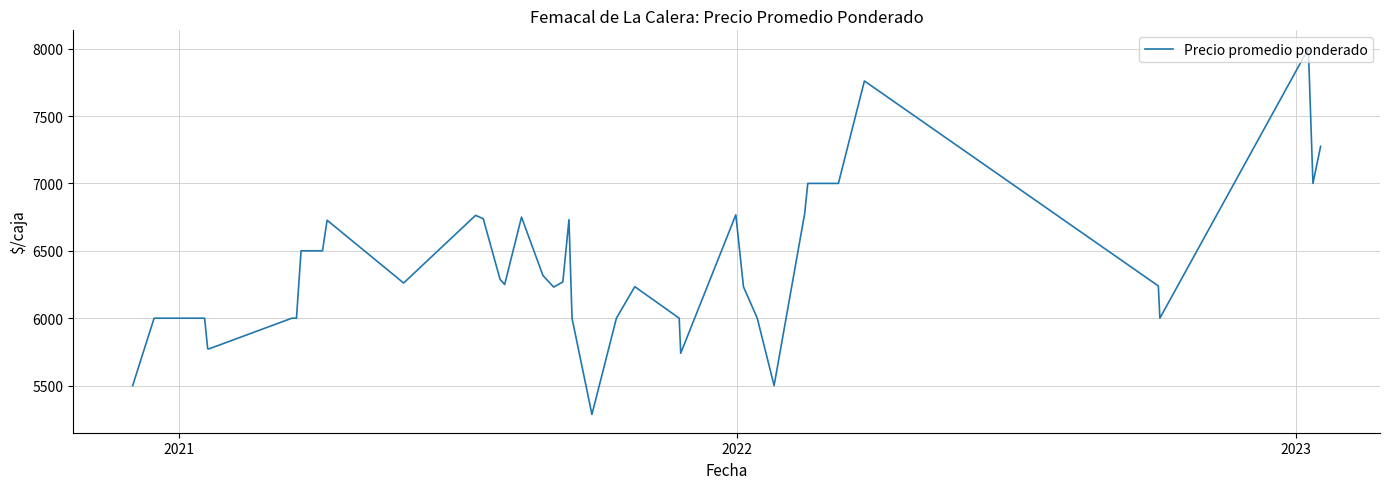

What is the difference between the maximum and minimum values?

2714